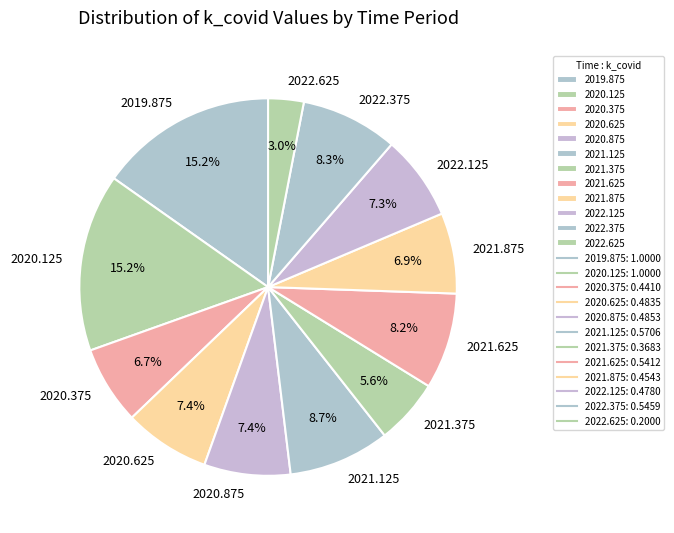

Combined, what portion of the pie is 2021.125 and 2021.375?

14.3%